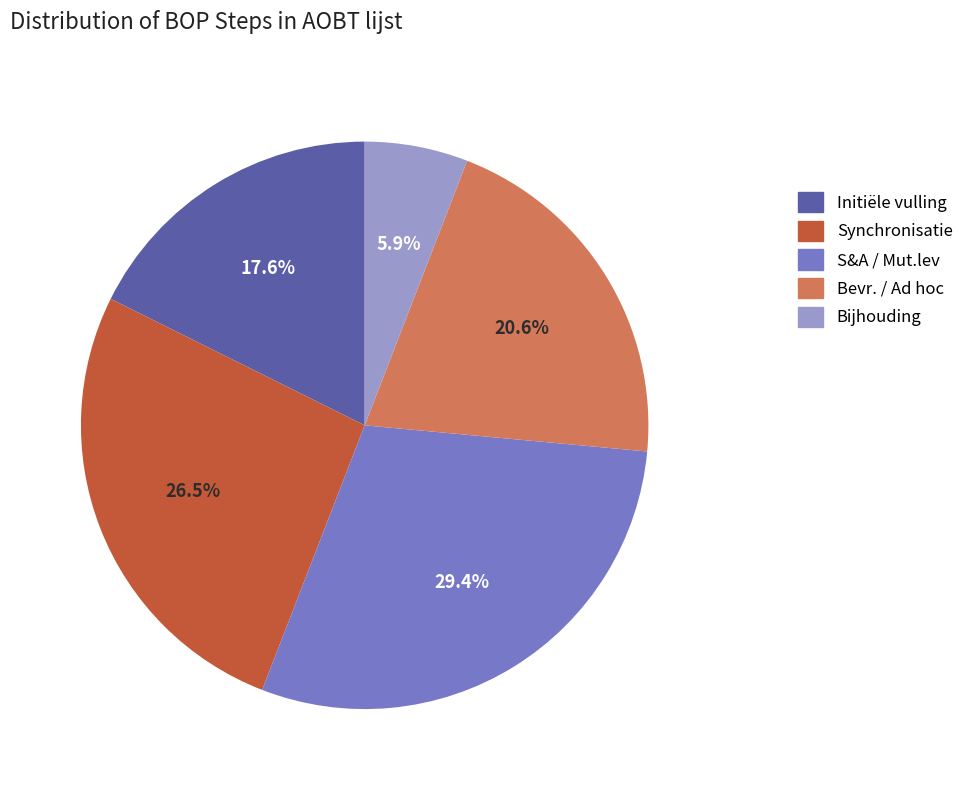

What is the ratio of the value at Bevr. / Ad hoc to the value at Initiële vulling?

1.2